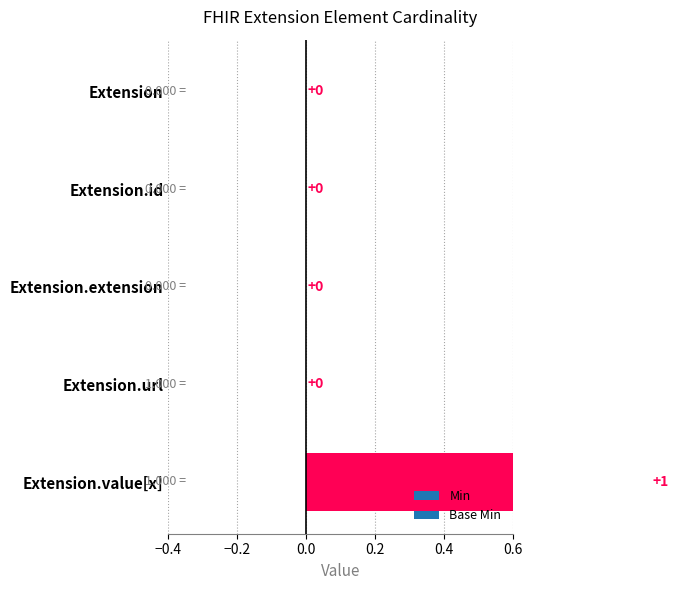

What is the label of the 4th bar from the left?

Extension.url